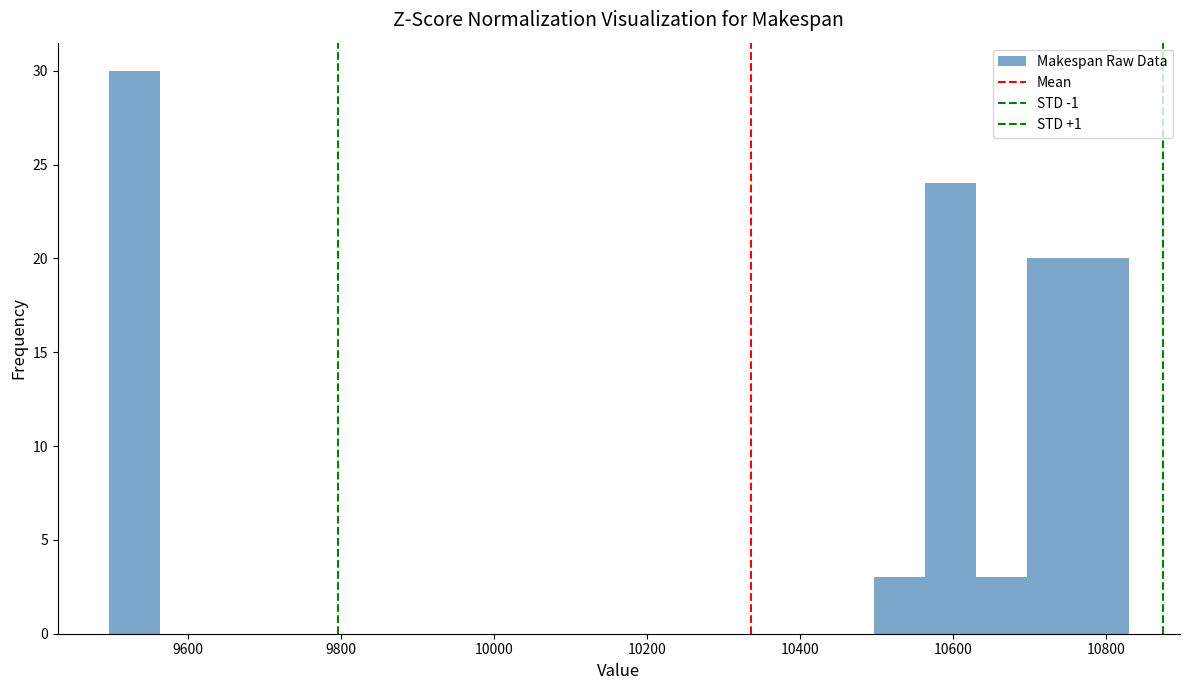

Around what value on the x-axis is the tallest bar? Give the approximate position of its centre, as read against the axis.

9520